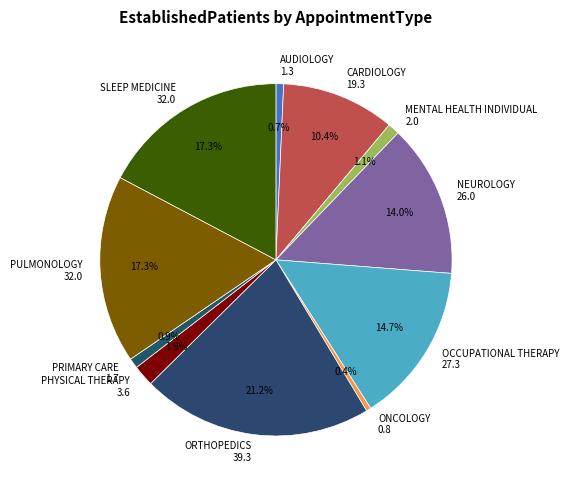

True or false: ONCOLOGY accounts for 12% of the total.

False